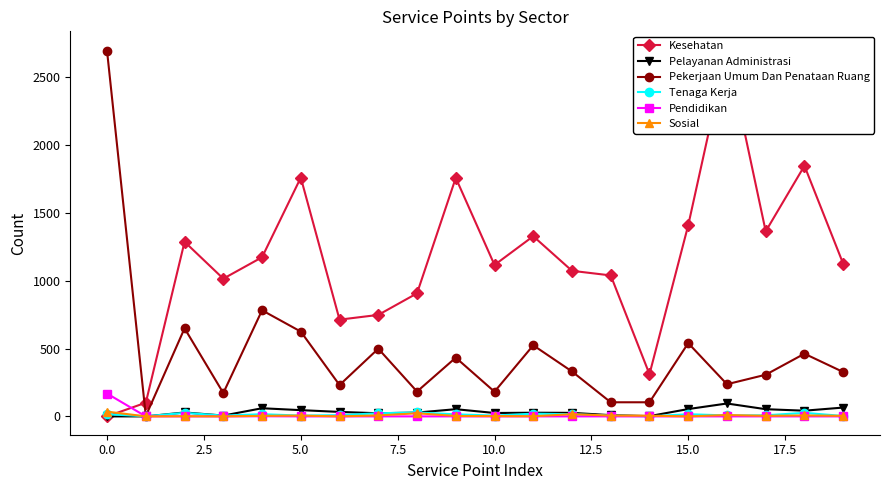

List the series in order of their peak value, lowest first.

Tenaga Kerja, Sosial, Pelayanan Administrasi, Pendidikan, Pekerjaan Umum Dan Penataan Ruang, Kesehatan